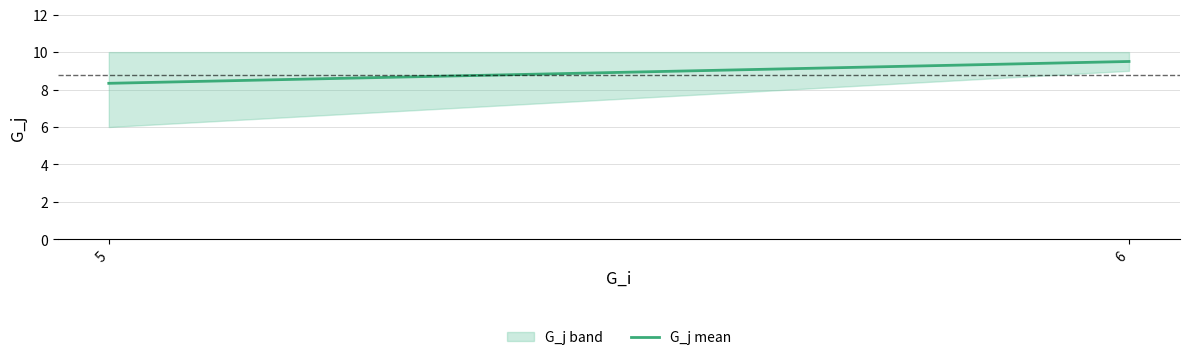

How many values are below 9?

1